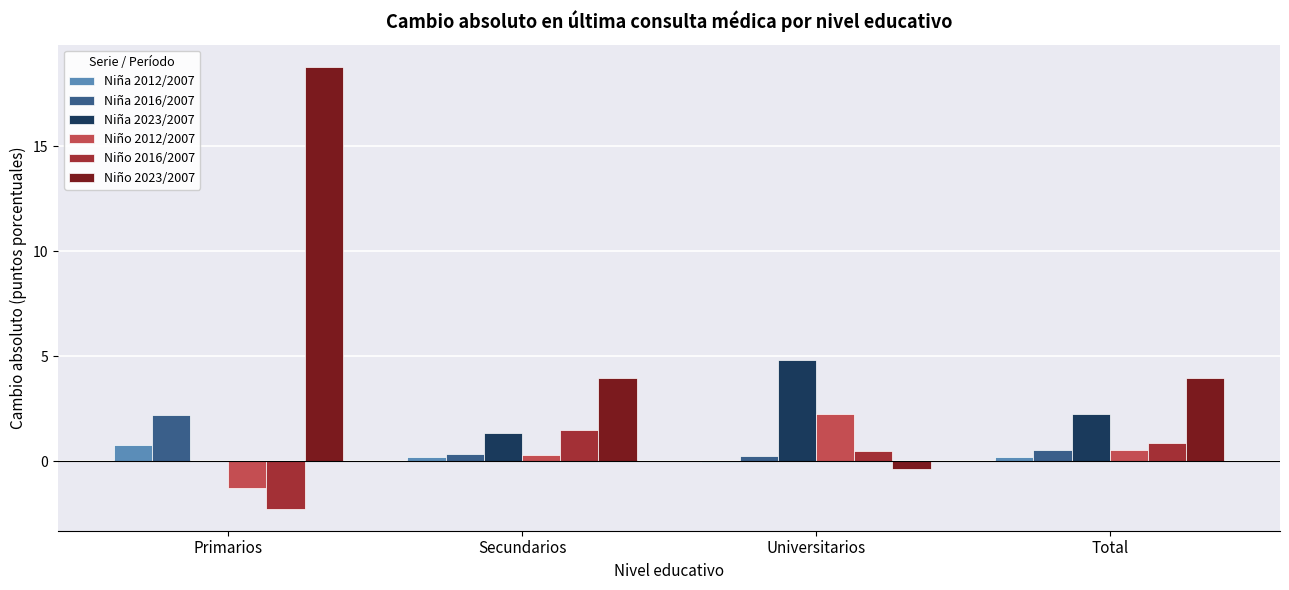

How many distinct data groups are displayed?

6